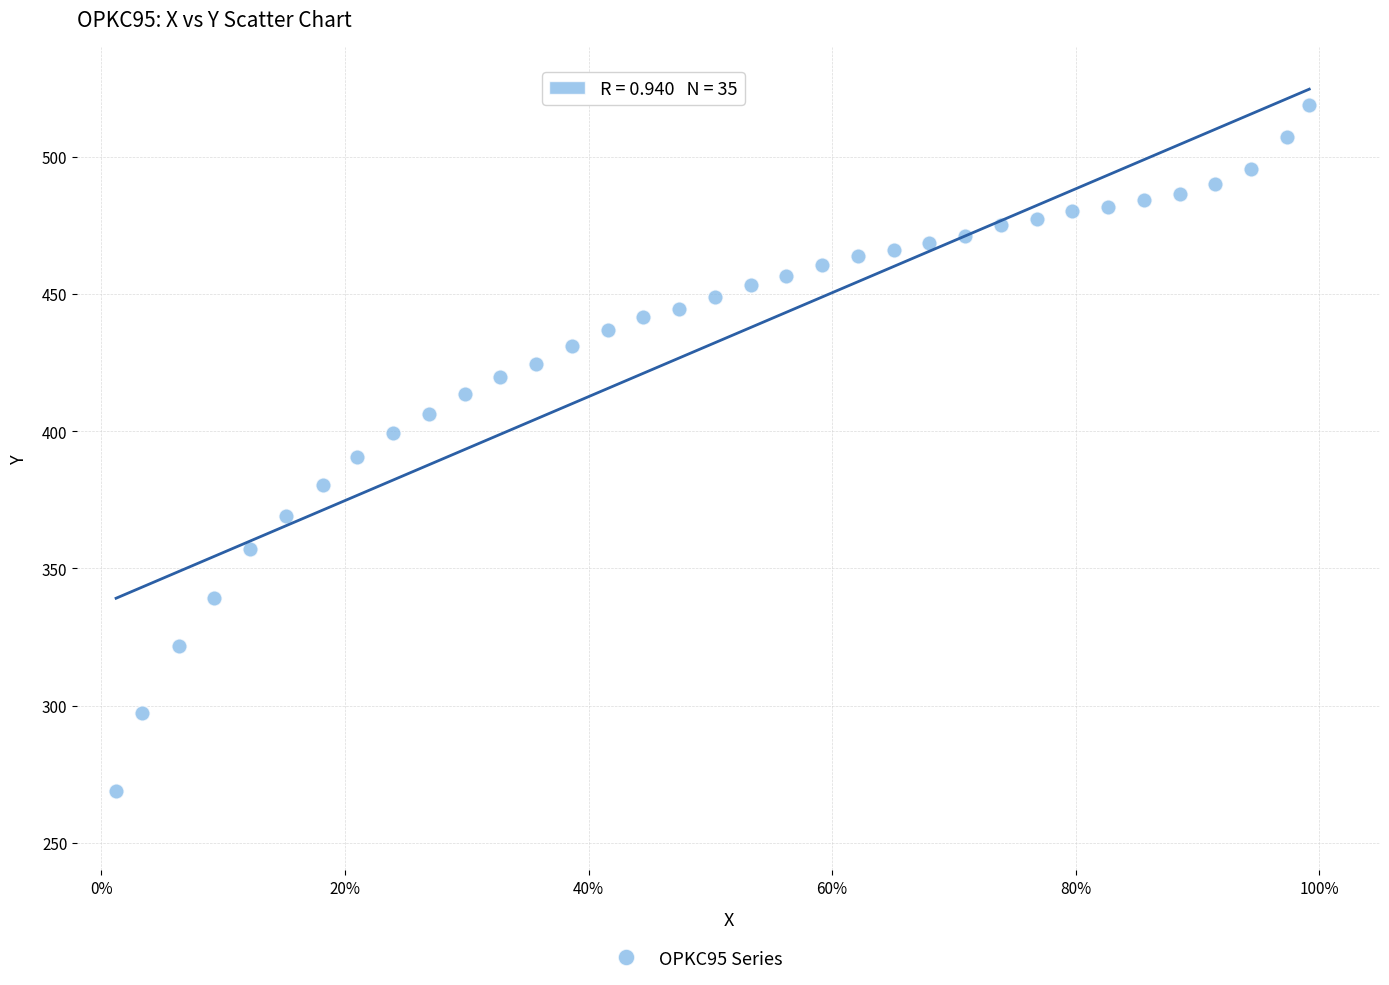

What is the range of X values (max minus min)?

1.0